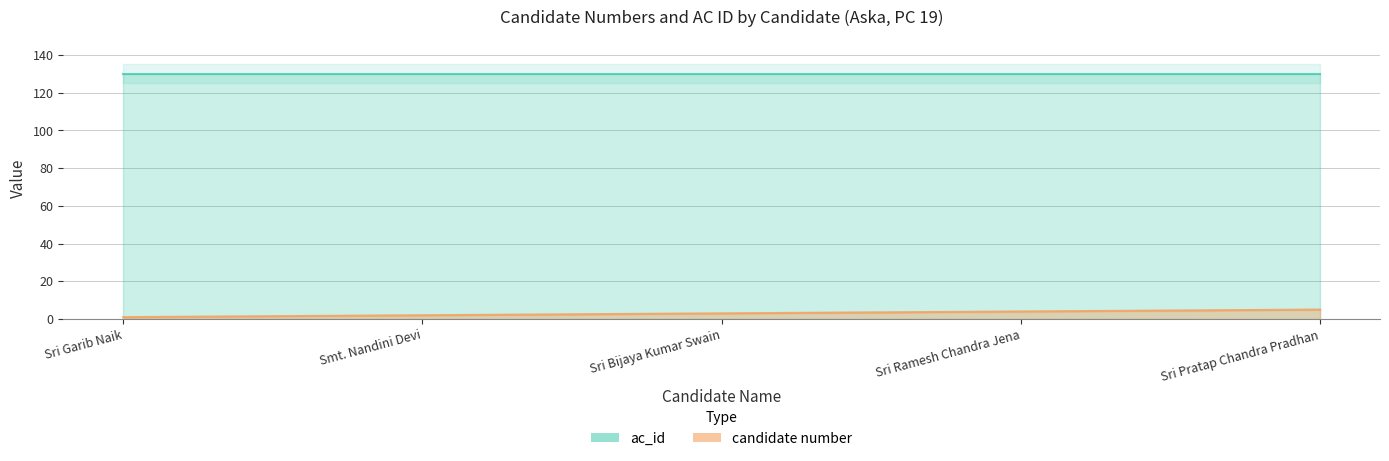

Which category has the highest value across all series?

Sri Pratap Chandra Pradhan